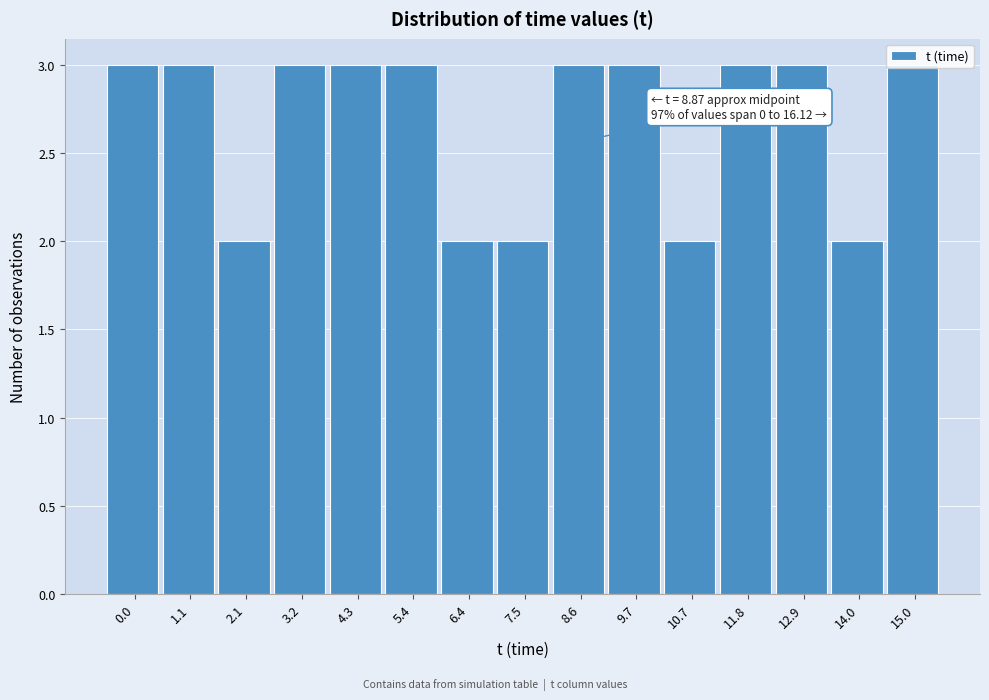

What is the ratio of the value at 4.3 to the value at 3.2?

1.0